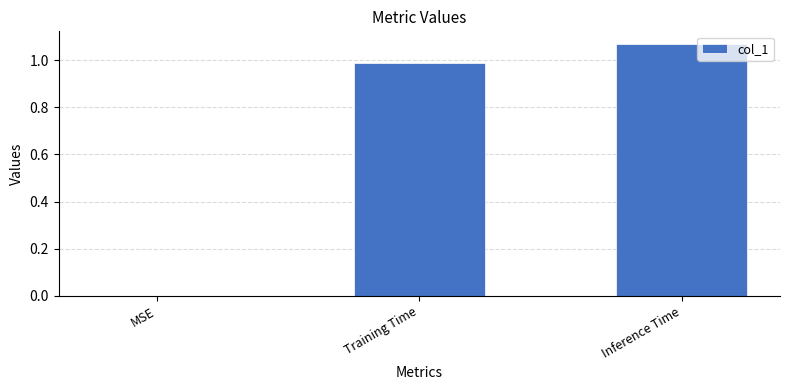

At which label is the value closest to 0?

MSE